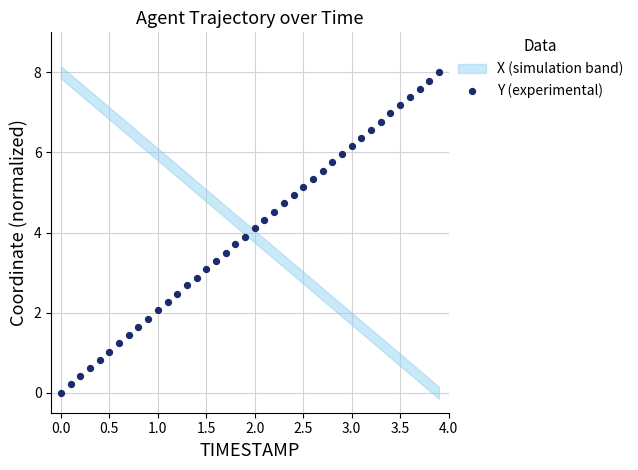

What is the range of Y values (max minus min)?

8.0